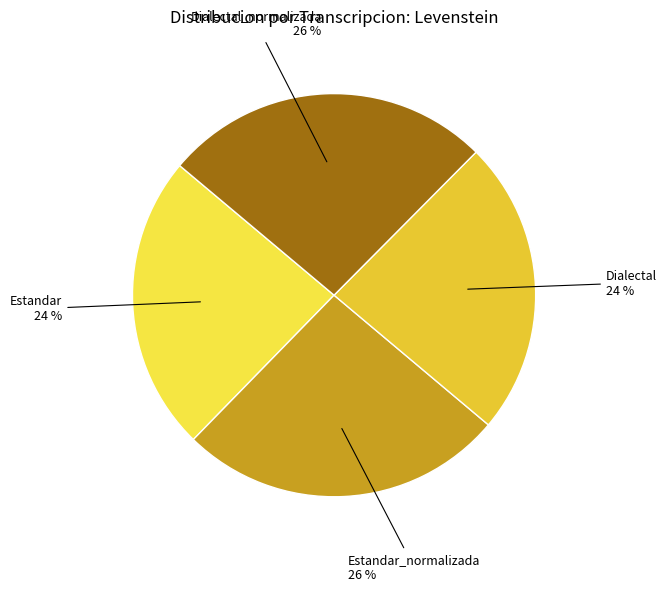

The Estandar slice represents 10% of the pie. True or false?

False